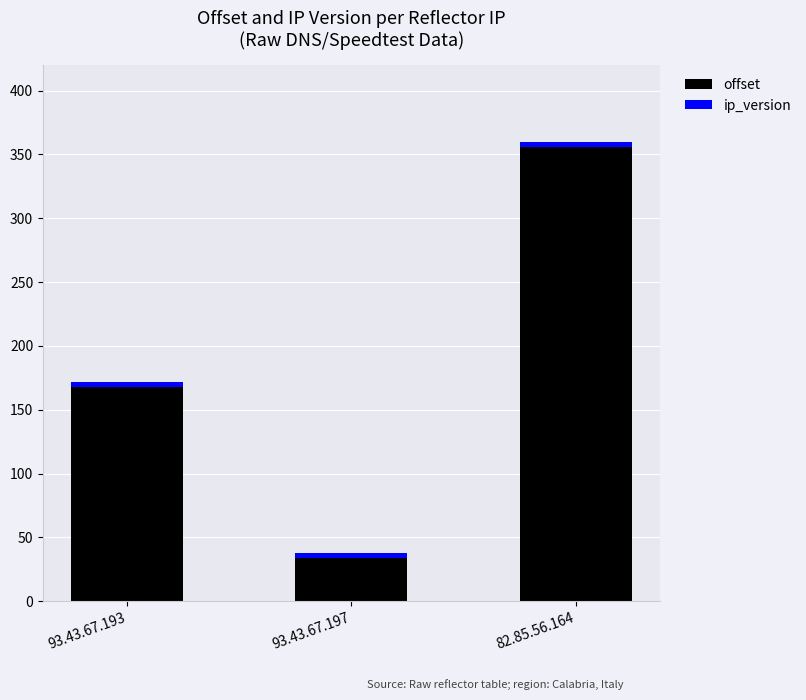

Read the offset value at 93.43.67.197, to the nearest 10.

30